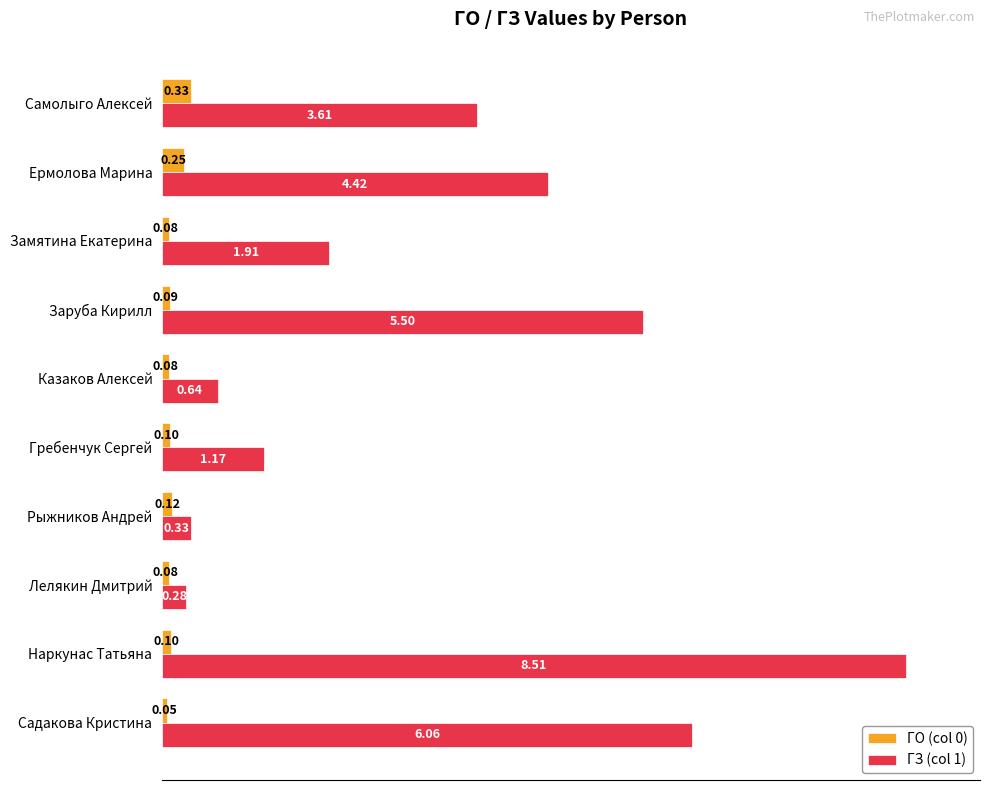

What are all the series names shown in the legend?

ГО (col 0), ГЗ (col 1)